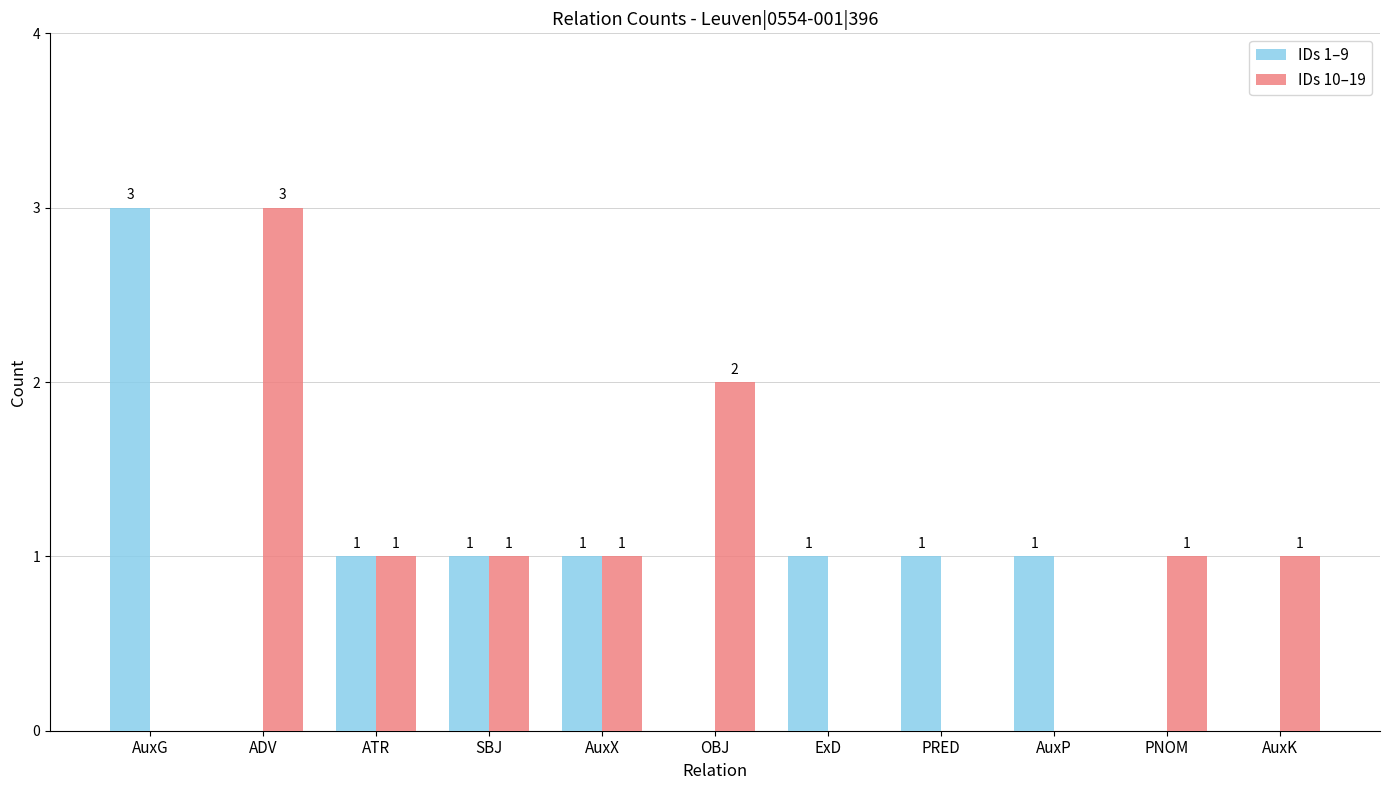

Are the bars grouped side by side (vs. stacked)?

Yes